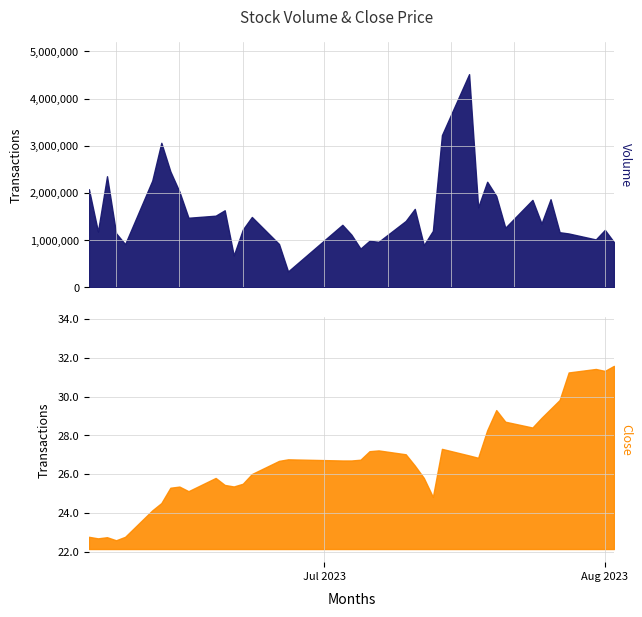

At 27, list the series in order from largest to smallest.

Volume, Close